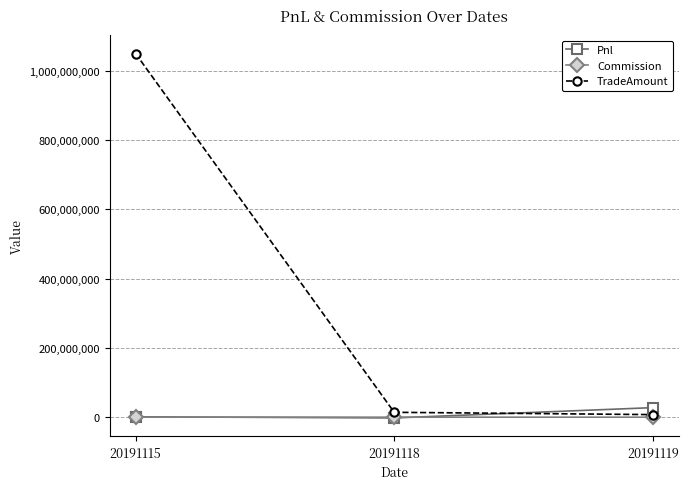

What are all the series names shown in the legend?

Pnl, Commission, TradeAmount